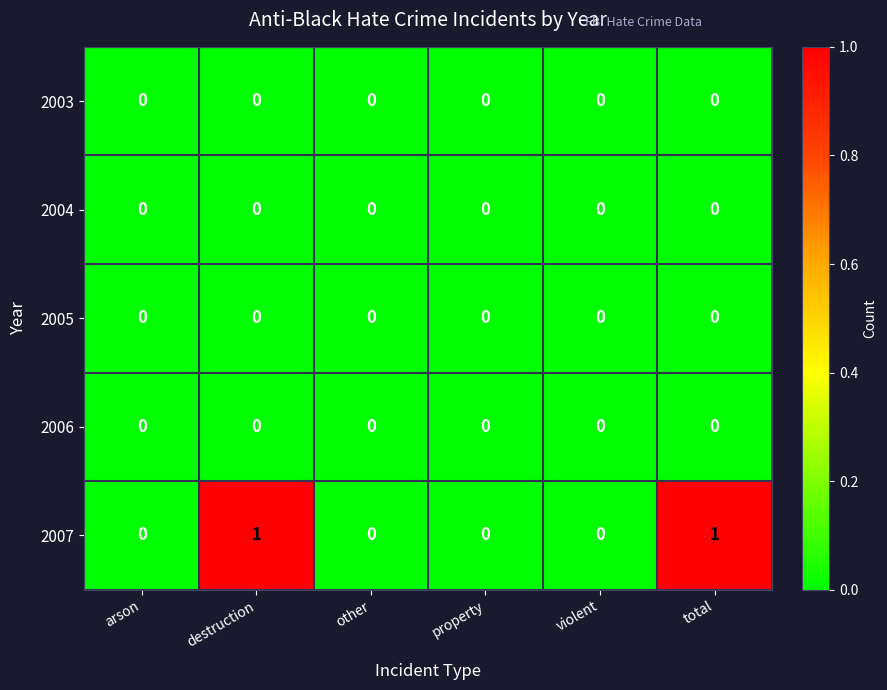

Count the number of data series in this chart.

5